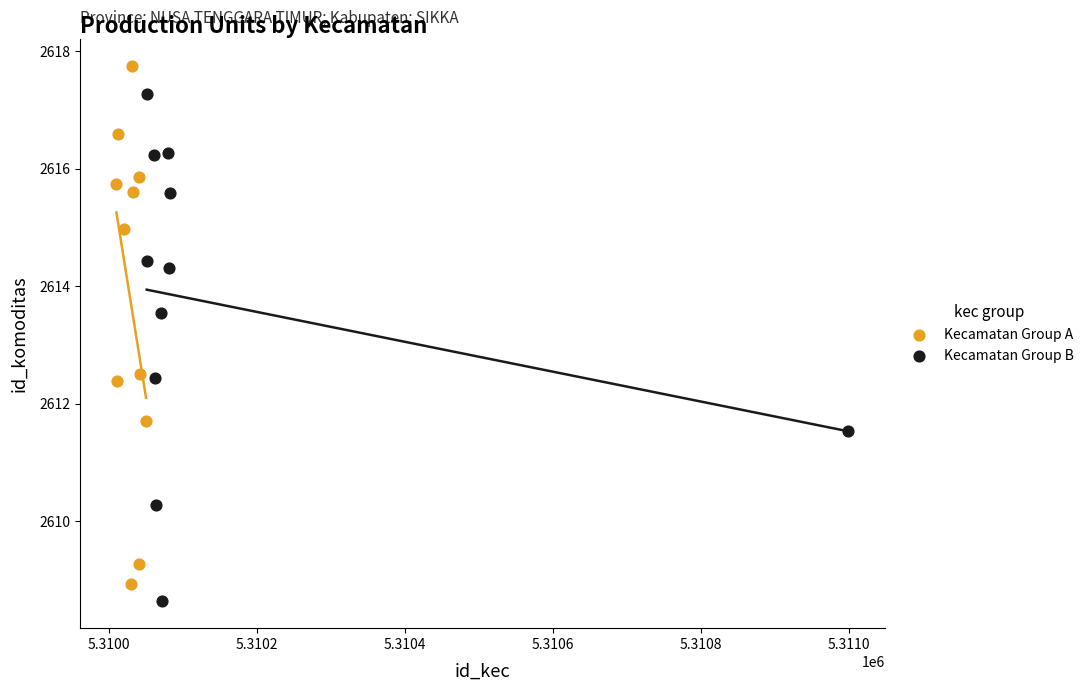

Which series reaches the minimum Y coordinate?

Kecamatan Group B